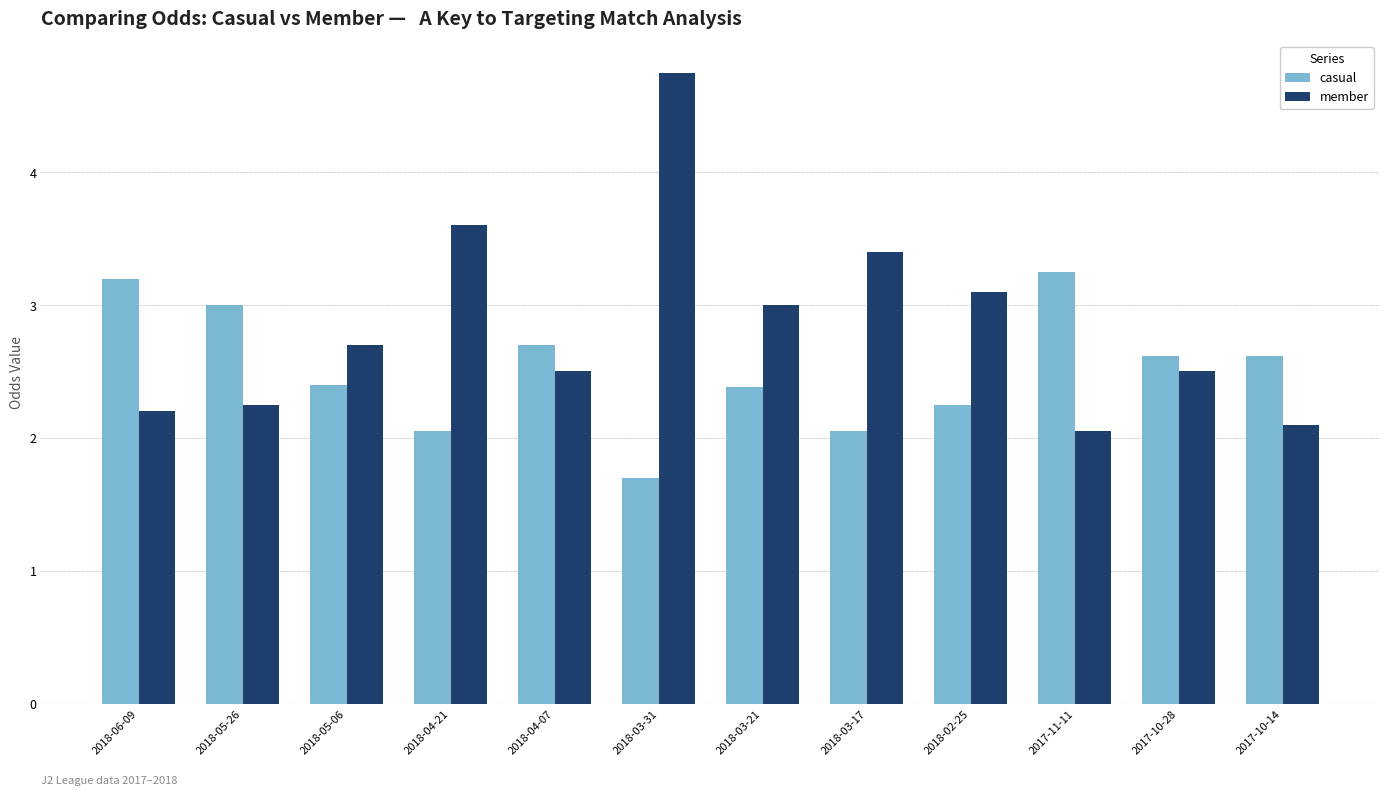

Between 2018-05-06 and 2018-04-21, which series saw the biggest shift?

member